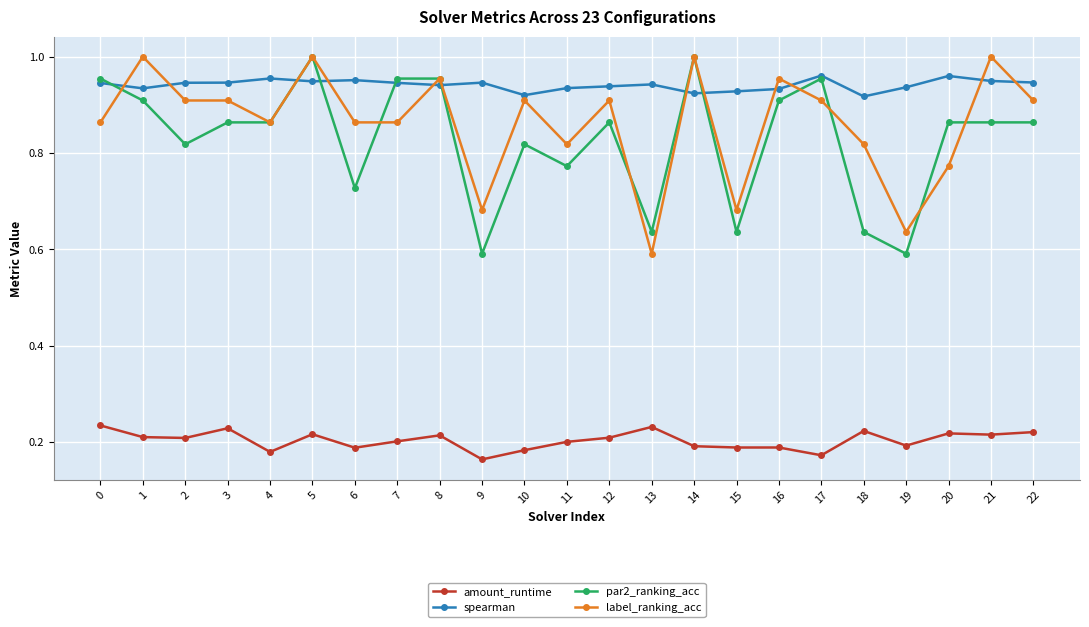

True or false: label_ranking_acc and amount_runtime intersect in this chart.

False